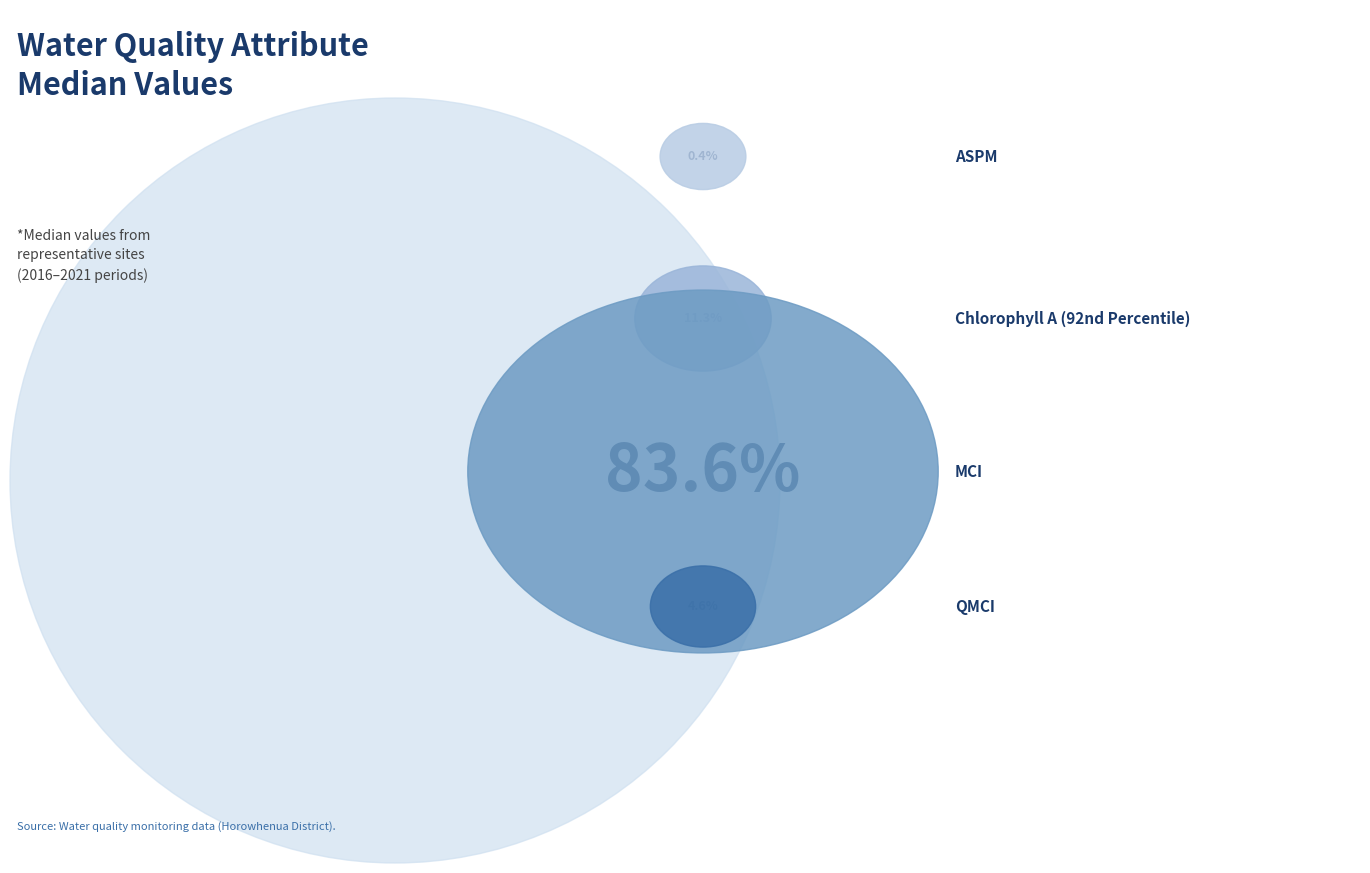

What is the majority slice?

MCI